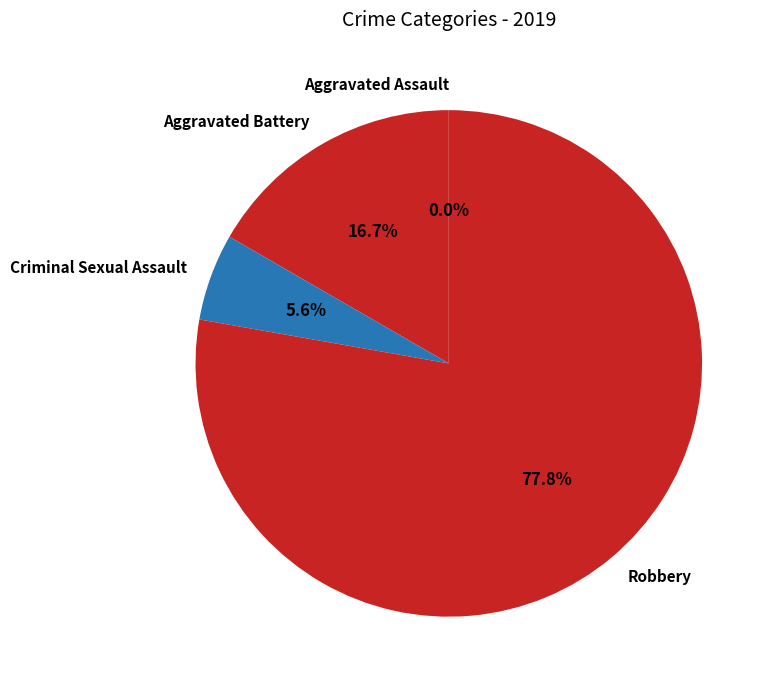

Rank the categories by value from highest to lowest.

Robbery, Aggravated Battery, Criminal Sexual Assault, Aggravated Assault